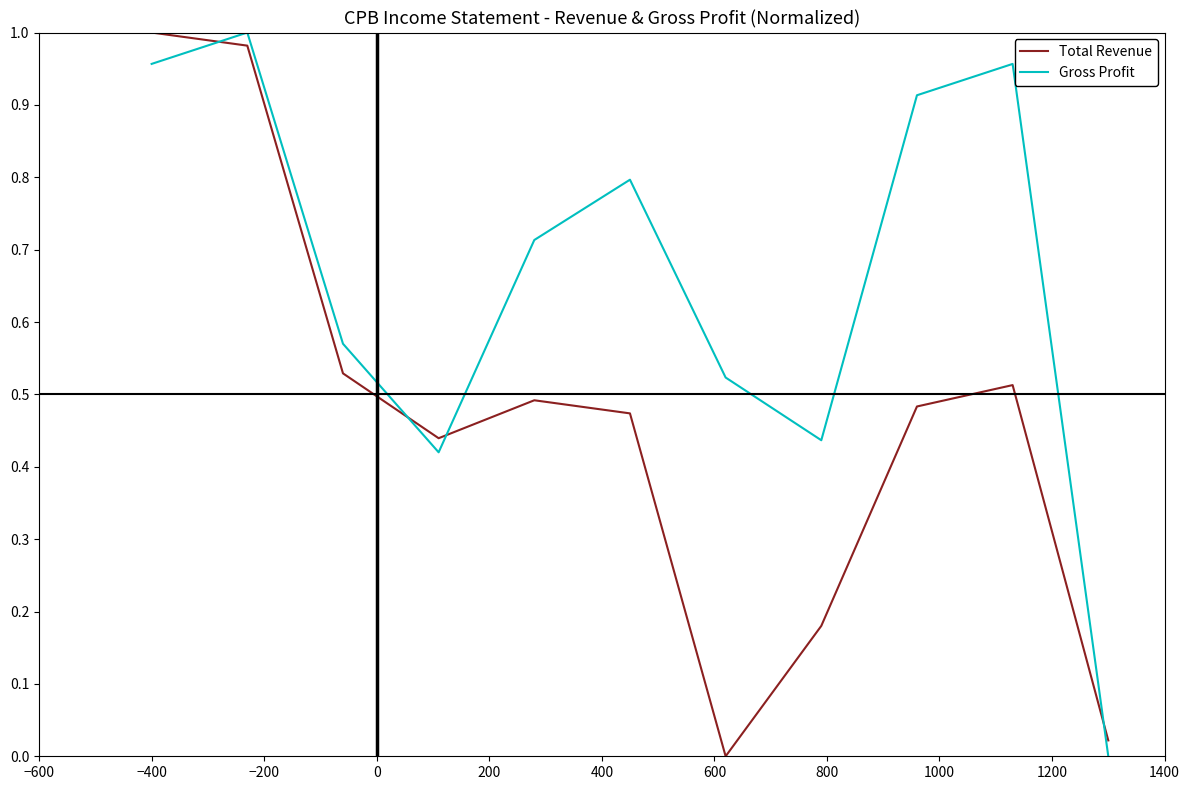

Which series ends up on top after the final intersection of Gross Profit and Total Revenue?

Total Revenue